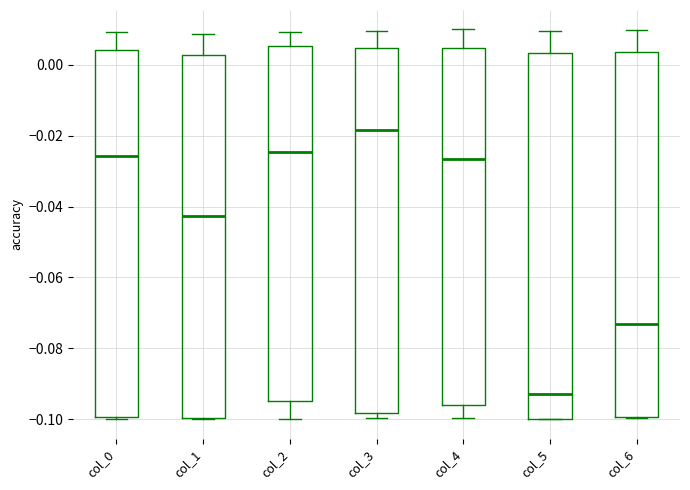

Reading left to right, transcribe this box plot: for each box, give where its median line is, the range the box spans, and where its two whiskers end, as read against the y-axis. The values are not printed on the chart, so give them approximately, as read against the axis.

col_0: median -0.026, box -0.100 to 0.004, whiskers -0.100 (just below the box's lower edge) to 0.010
col_1: median -0.042, box -0.100 to 0.002, whiskers -0.100 to 0.008
col_2: median -0.024, box -0.094 to 0.006, whiskers -0.100 to 0.010
col_3: median -0.018, box -0.098 to 0.004, whiskers -0.100 to 0.010
col_4: median -0.026, box -0.096 to 0.004, whiskers -0.100 to 0.010
col_5: median -0.092, box -0.100 to 0.004, whiskers -0.100 to 0.010
col_6: median -0.074, box -0.100 to 0.004, whiskers -0.100 to 0.010